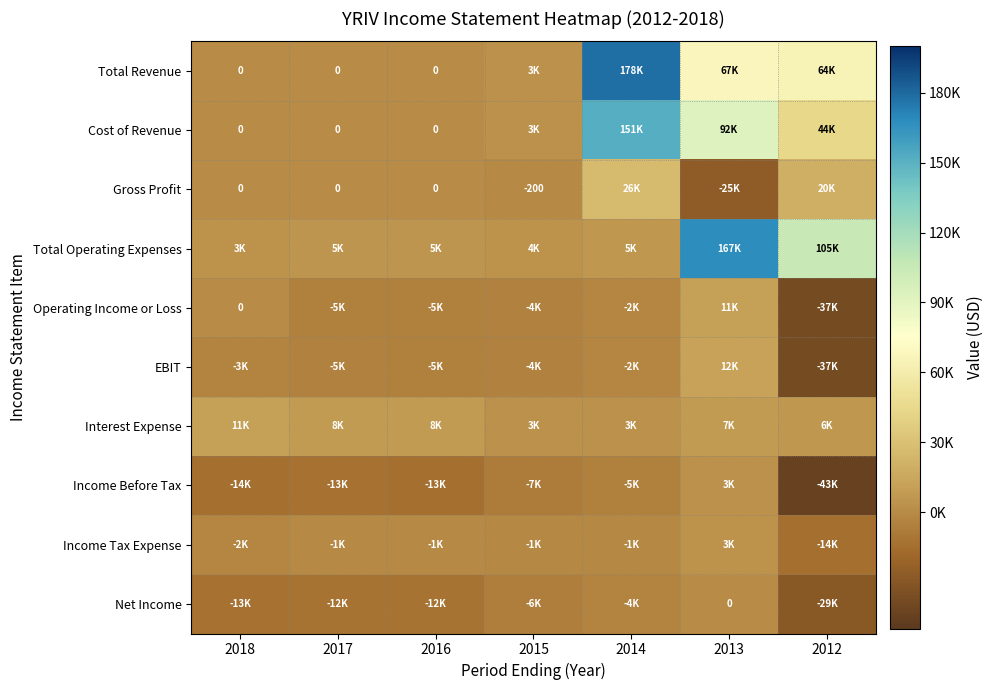

Which series has the largest range (max minus min)?

Total Revenue